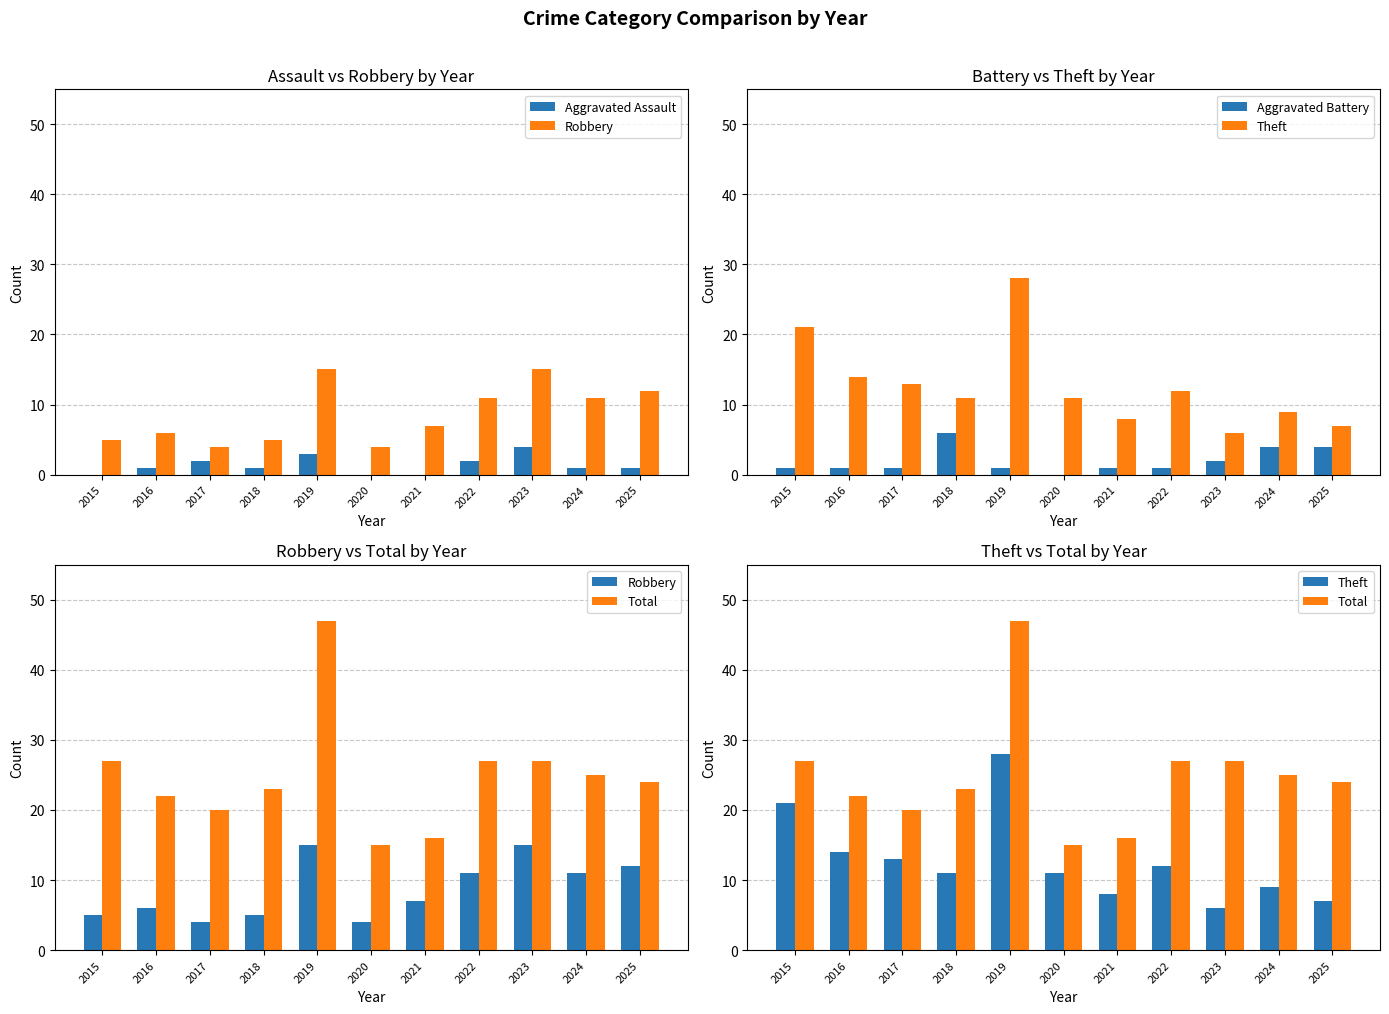

At which category does the chart reach its minimum across all series?

2015